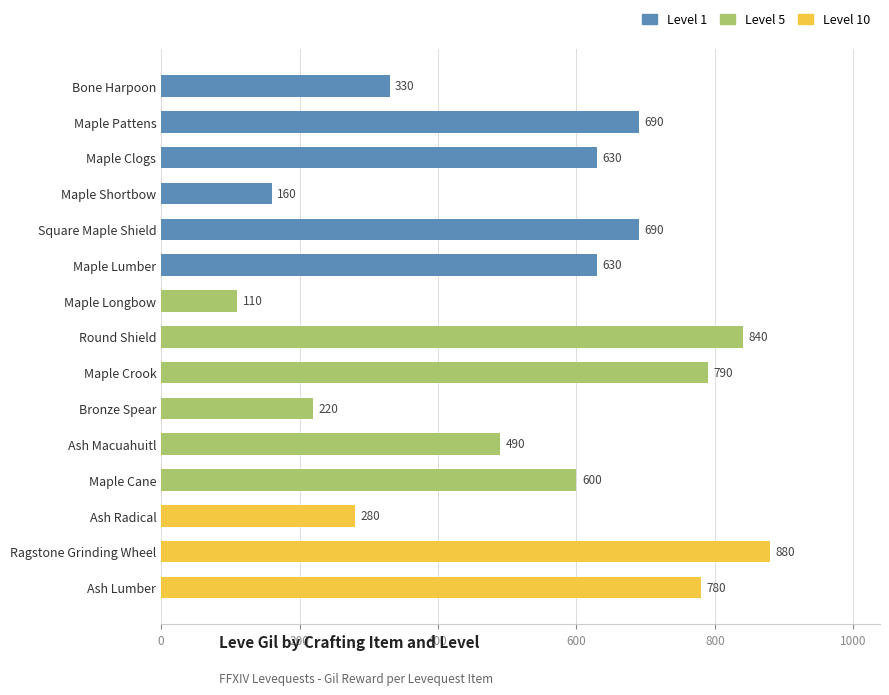

What is the maximum value shown in the chart?

880